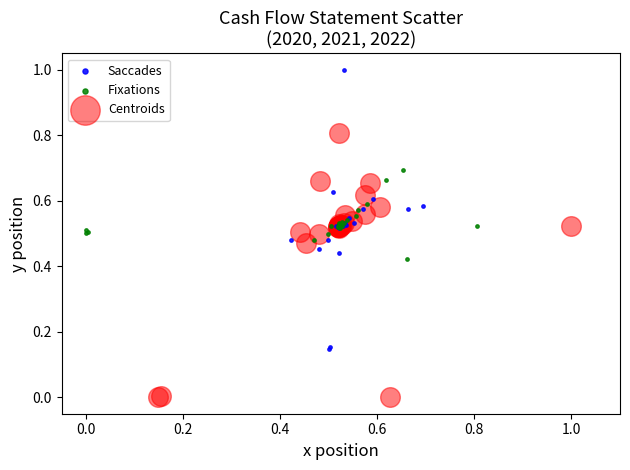

Which series contains the highest Y value?

Saccades